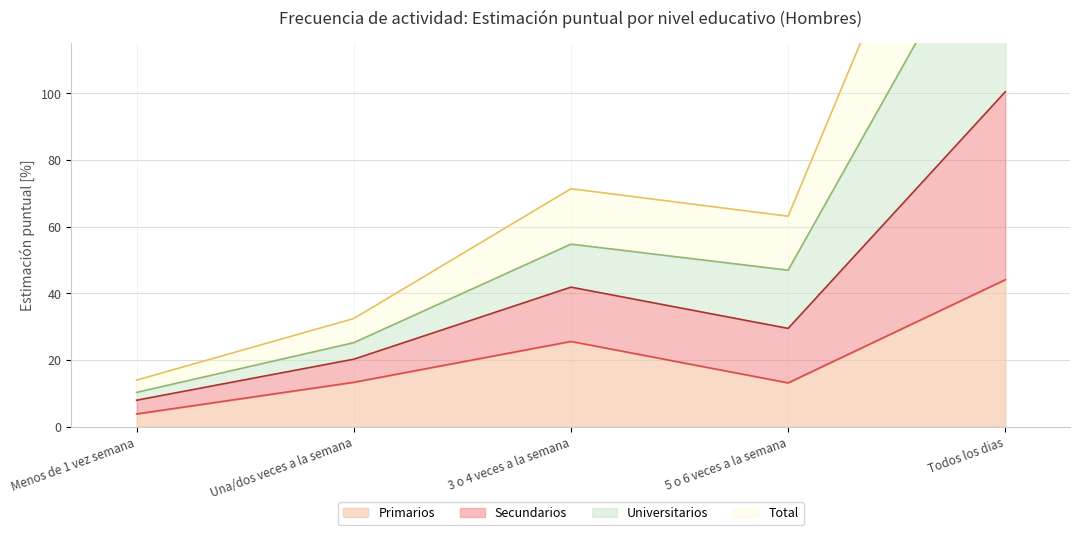

Between 5 o 6 veces a la semana and Menos de 1 vez semana, which is larger?

5 o 6 veces a la semana